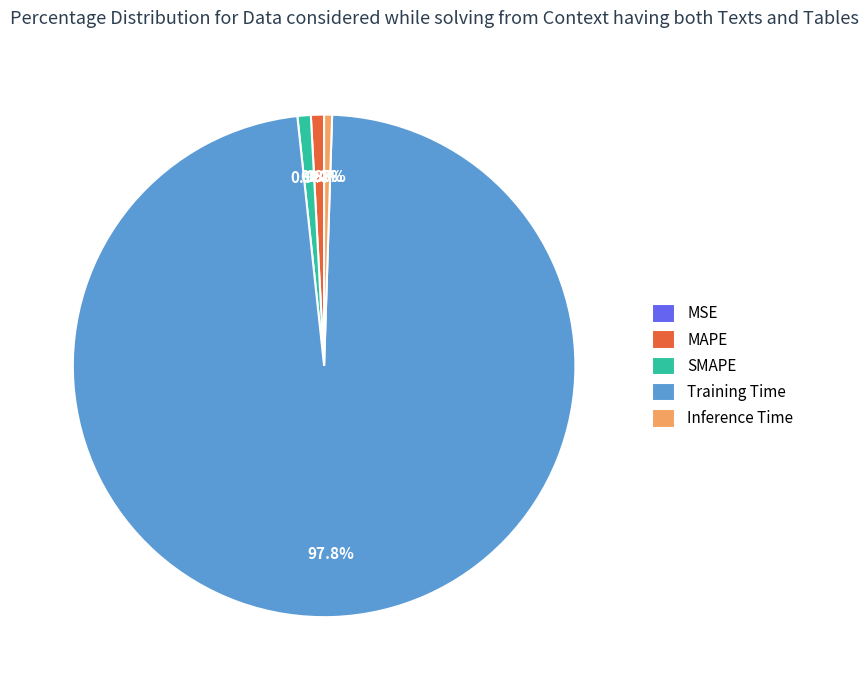

Is it true that MAPE is 1% of the pie?

True